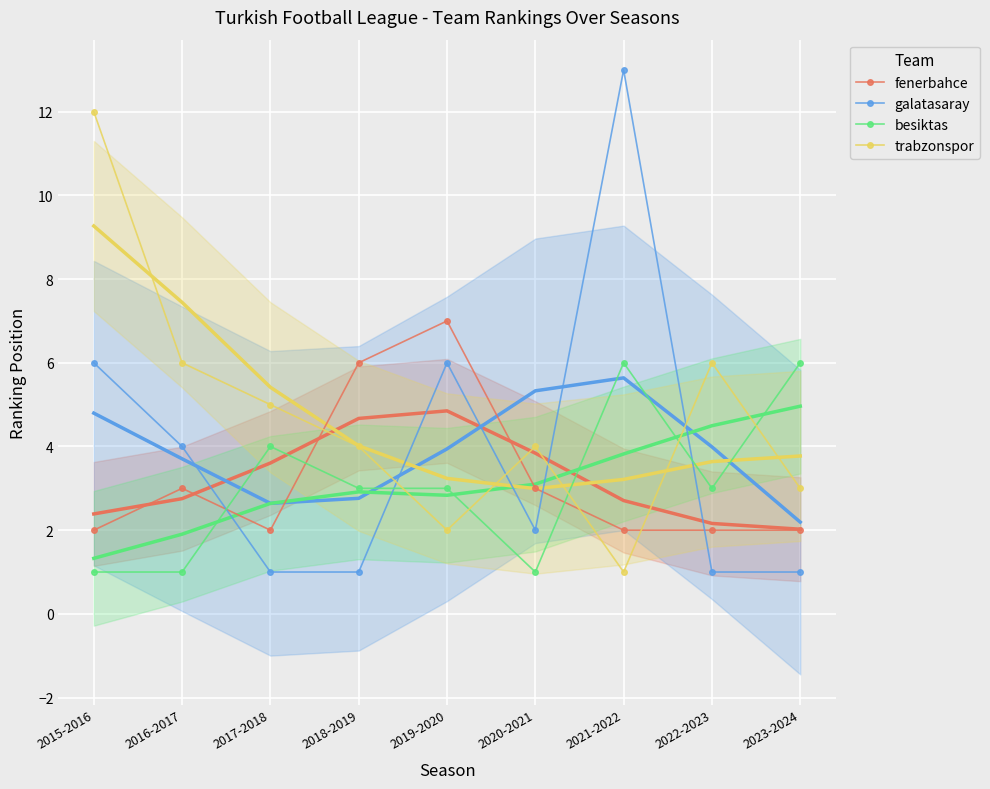

At which category is the sum across all series the highest?

2021-2022